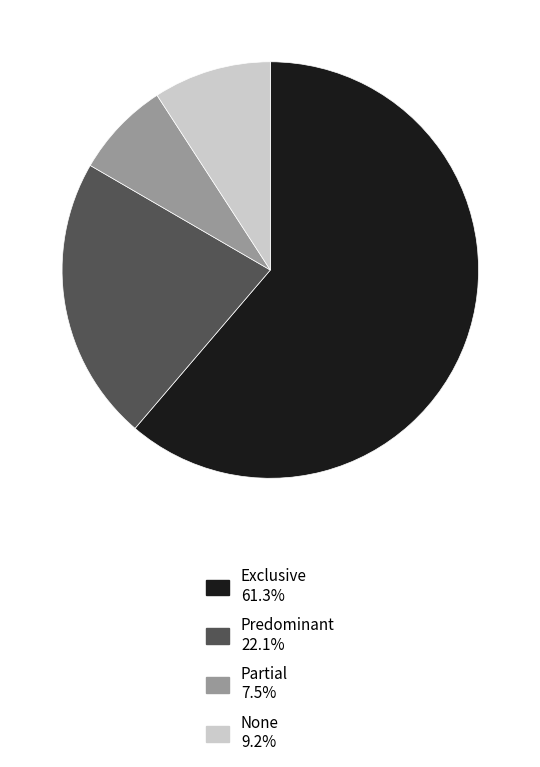

The Predominant slice represents 22% of the pie. True or false?

True